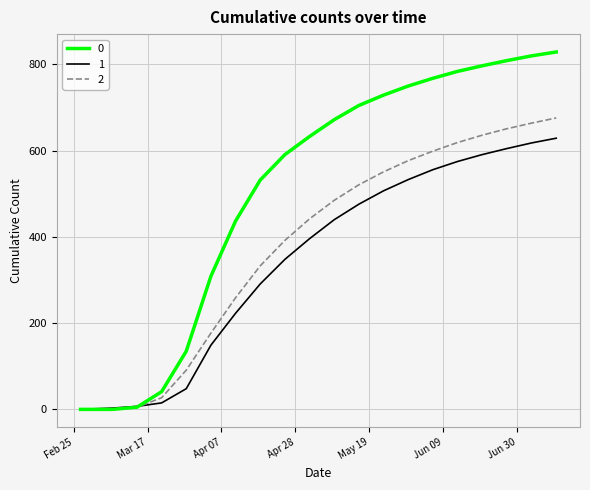

How many series are shown in this chart?

3